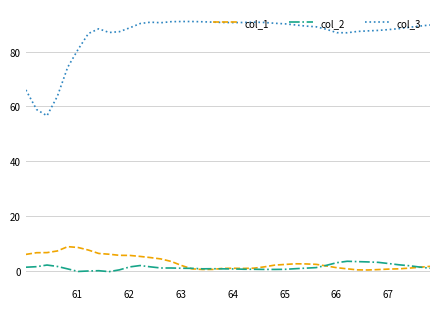

What is the minimum value shown in the chart?

-0.2